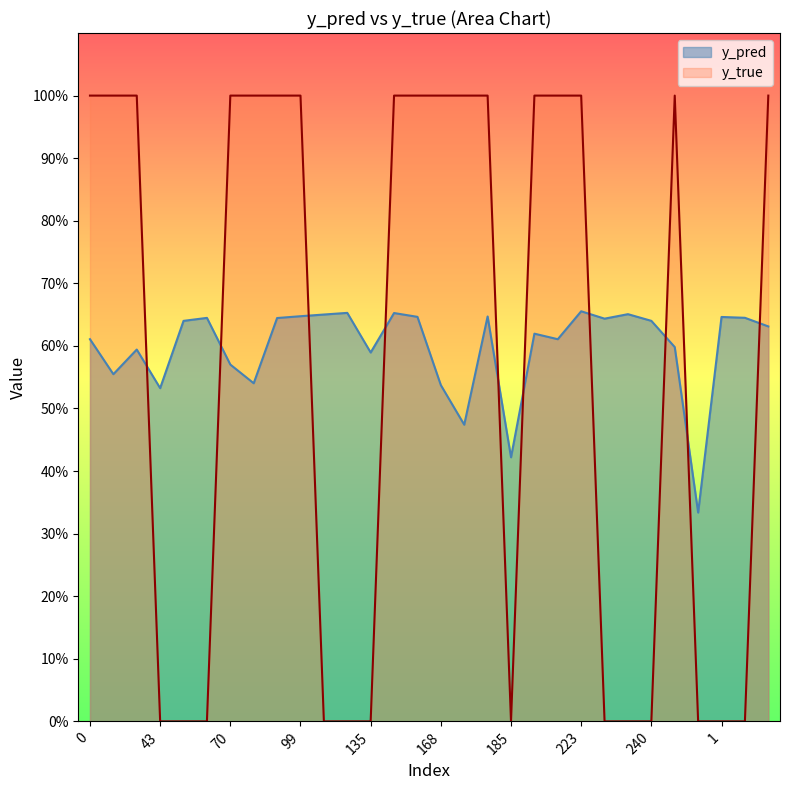

How many interior local peaks does the y_true series have?

1